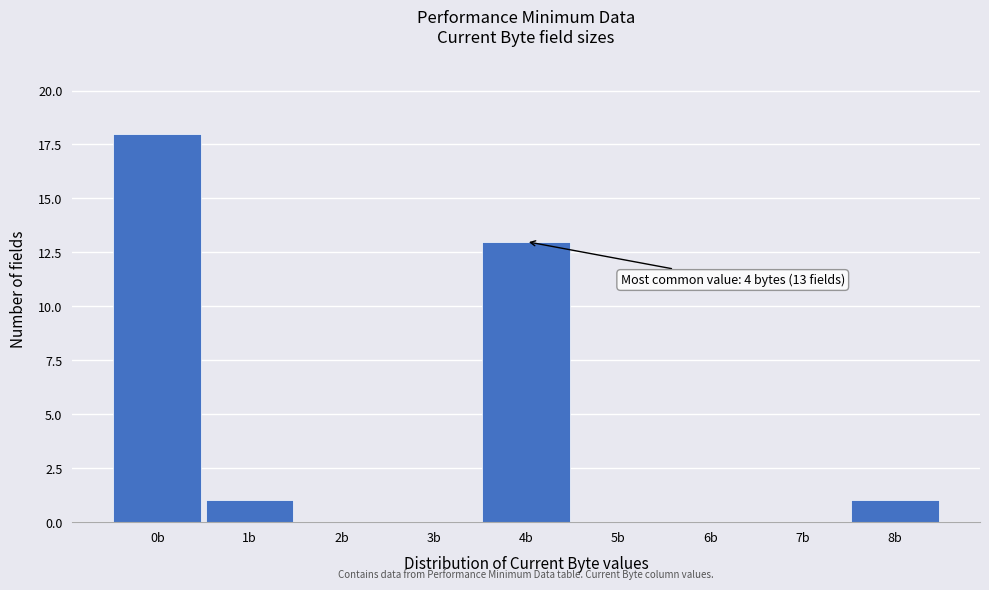

Reading left to right, what are all the values shown in this chart?

0b=18	1b=1	2b=0	3b=0	4b=13	5b=0	6b=0	7b=0	8b=1